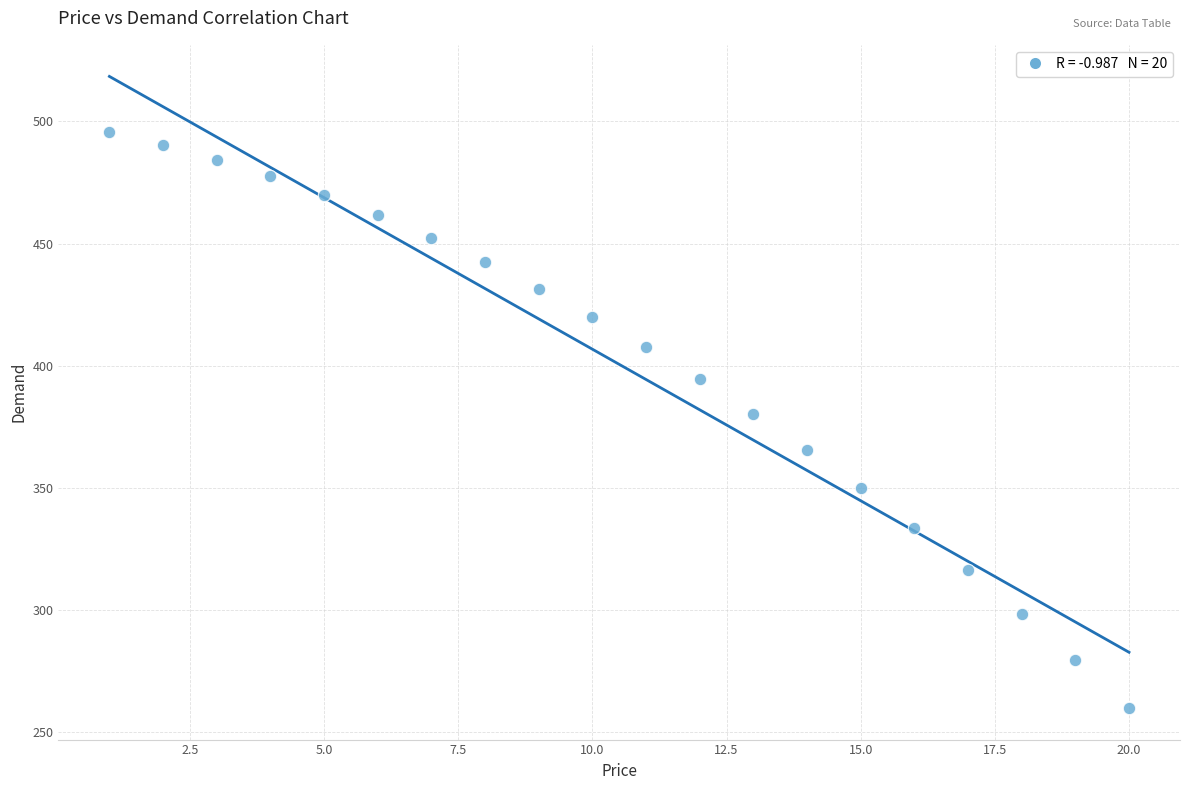

What Y value in the scatter plot is closest to 377?

380.4